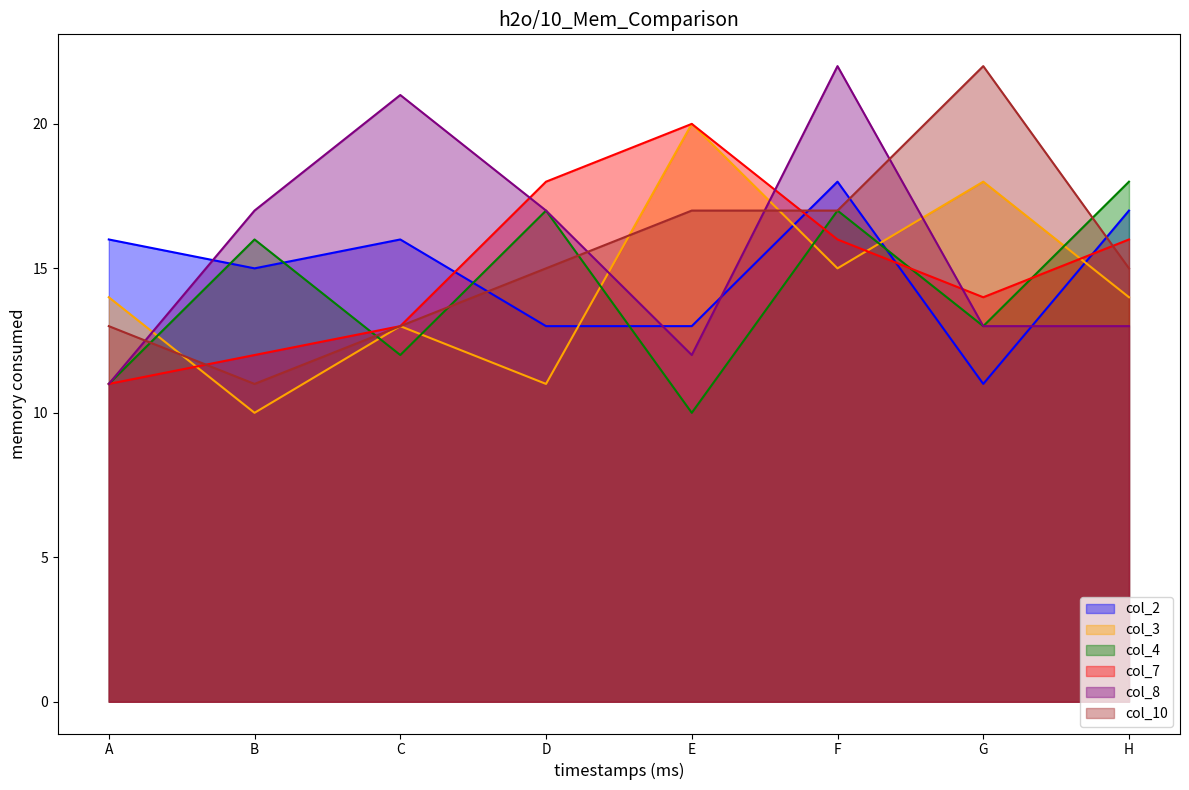

Between C and D, which is larger?

C